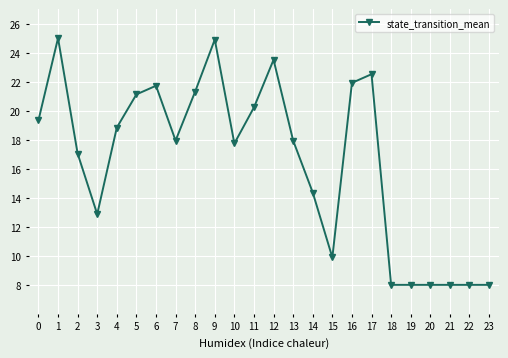

Where is the first local maximum?

1